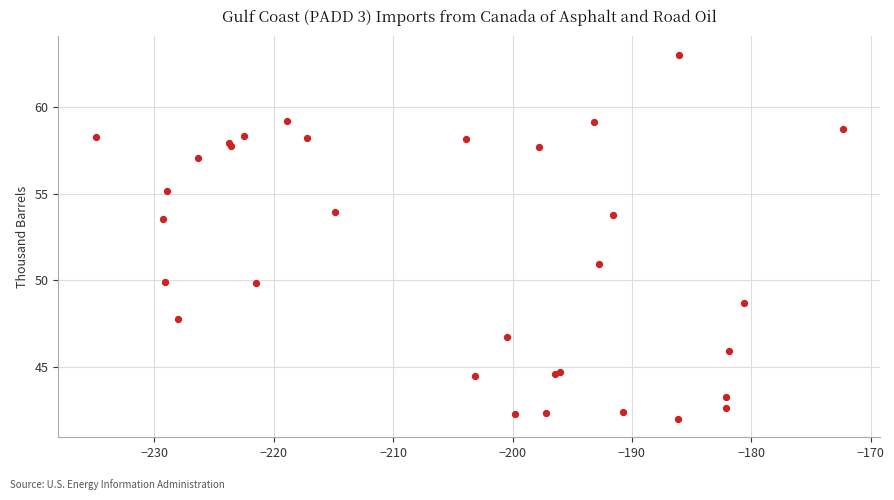

What Y value in the scatter plot is closest to 52?

51.0